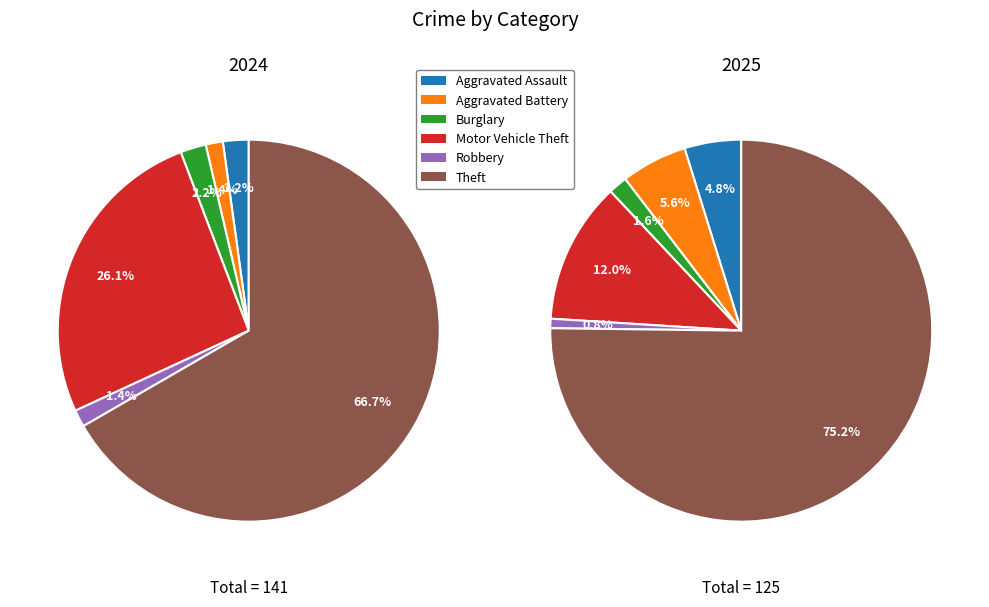

Count the number of slices in the pie.

6